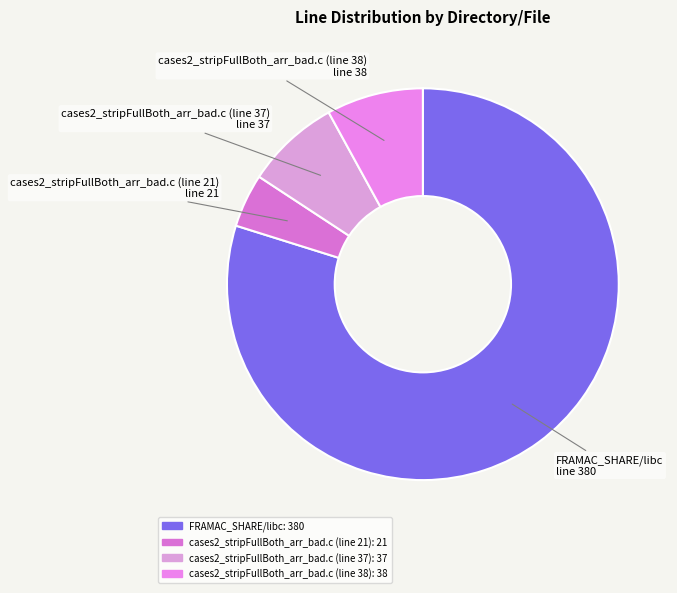

Combined, do FRAMAC_SHARE/libc and cases2_stripFullBoth_arr_bad.c (line 38) account for over 50%?

Yes